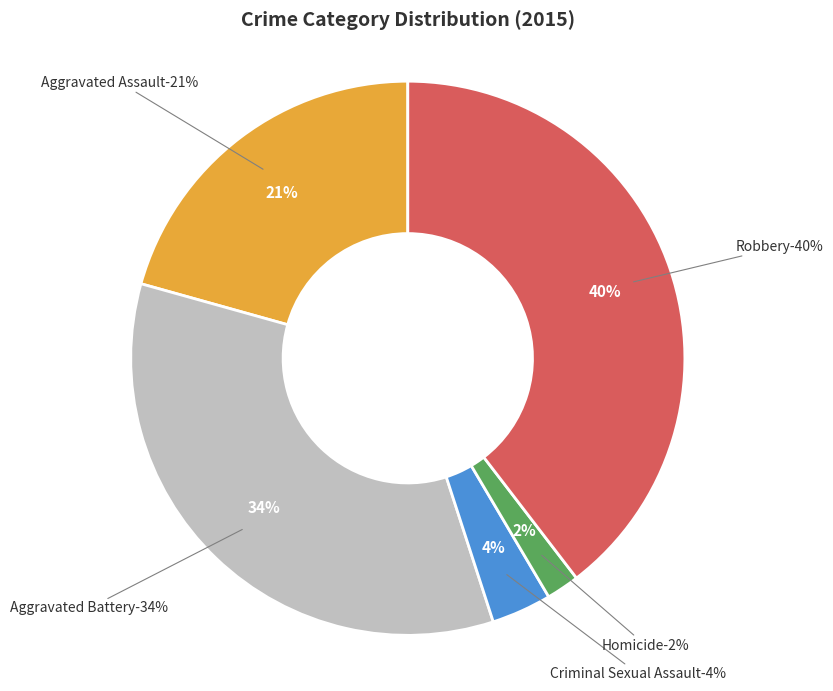

To the nearest percent, what portion does Criminal Sexual Assault represent?

4%